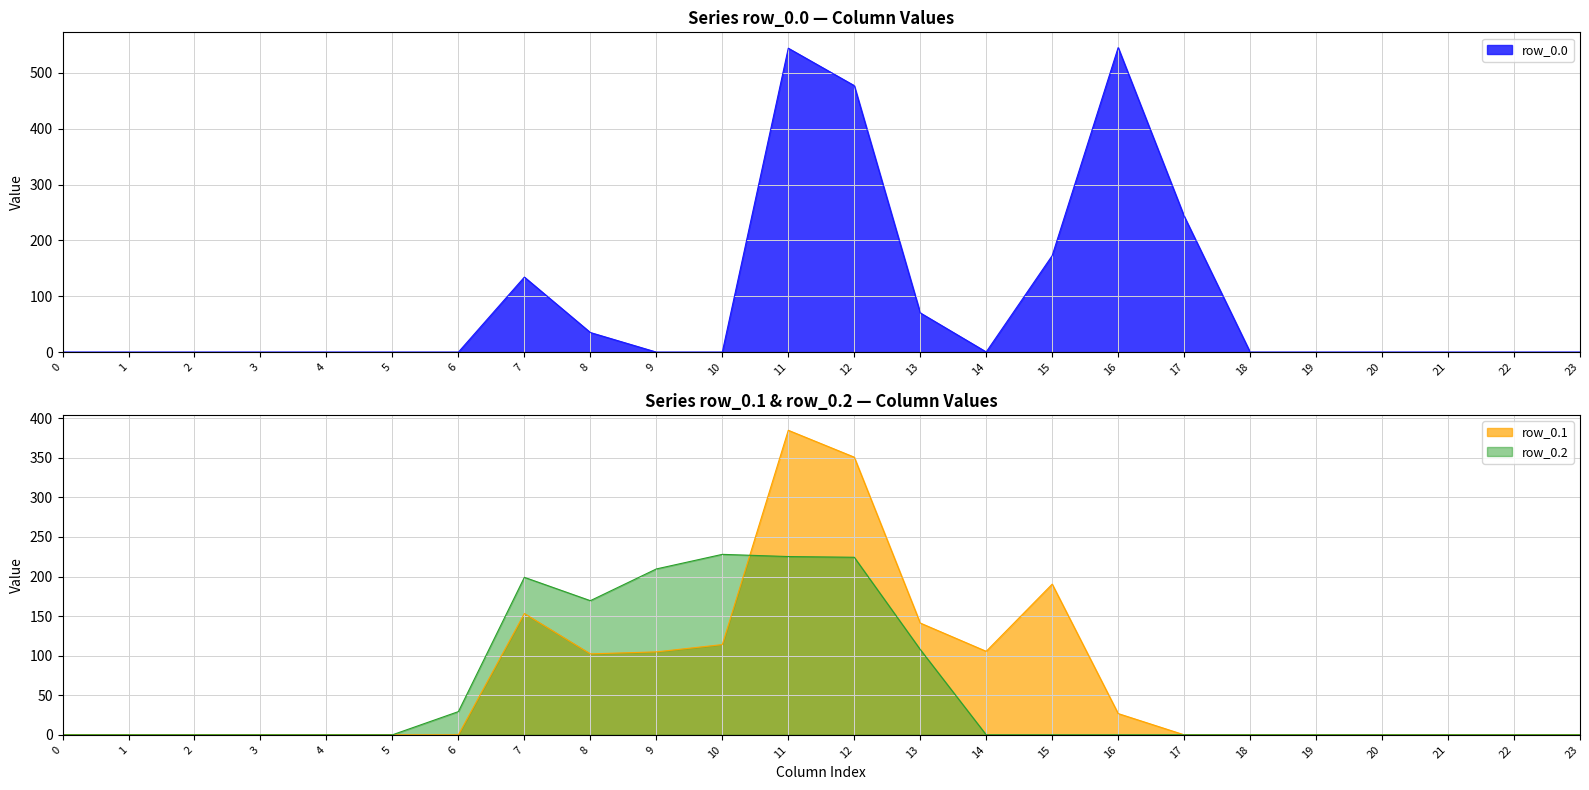

Reading left to right, transcribe all the data shown in this chart.

row_0.0: 0.0	0.0	0.0	0.0	0.0	0.0	0.0	134.3	35.0	0.0	0.0	544.3	477.2	70.2	0.3	172.8	545.4	243.5	0.0	0.0	0.0	0.0	0.0	0.0
row_0.1: 0.0	0.0	0.0	0.0	0.0	0.0	0.0	153.2	102.3	104.8	114.0	384.7	350.8	141.2	105.5	190.4	26.8	0.0	0.0	0.0	0.0	0.0	0.0	0.0
row_0.2: 0.0	0.0	0.0	0.0	0.0	0.0	29.3	199.0	169.5	209.6	228.0	225.2	224.3	107.8	0.0	0.0	0.0	0.0	0.0	0.0	0.0	0.0	0.0	0.0